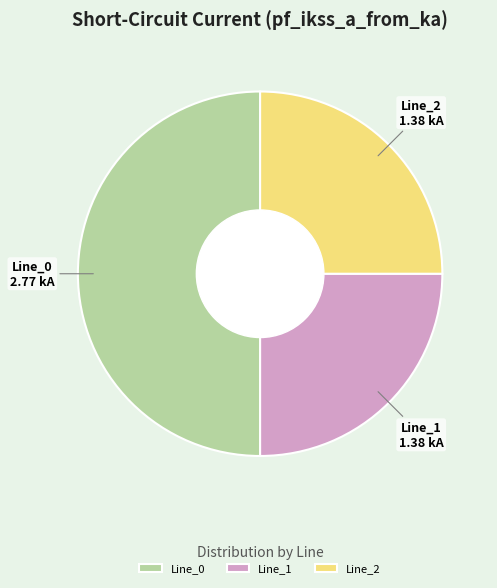

The Line_0 slice represents 56% of the pie. True or false?

False